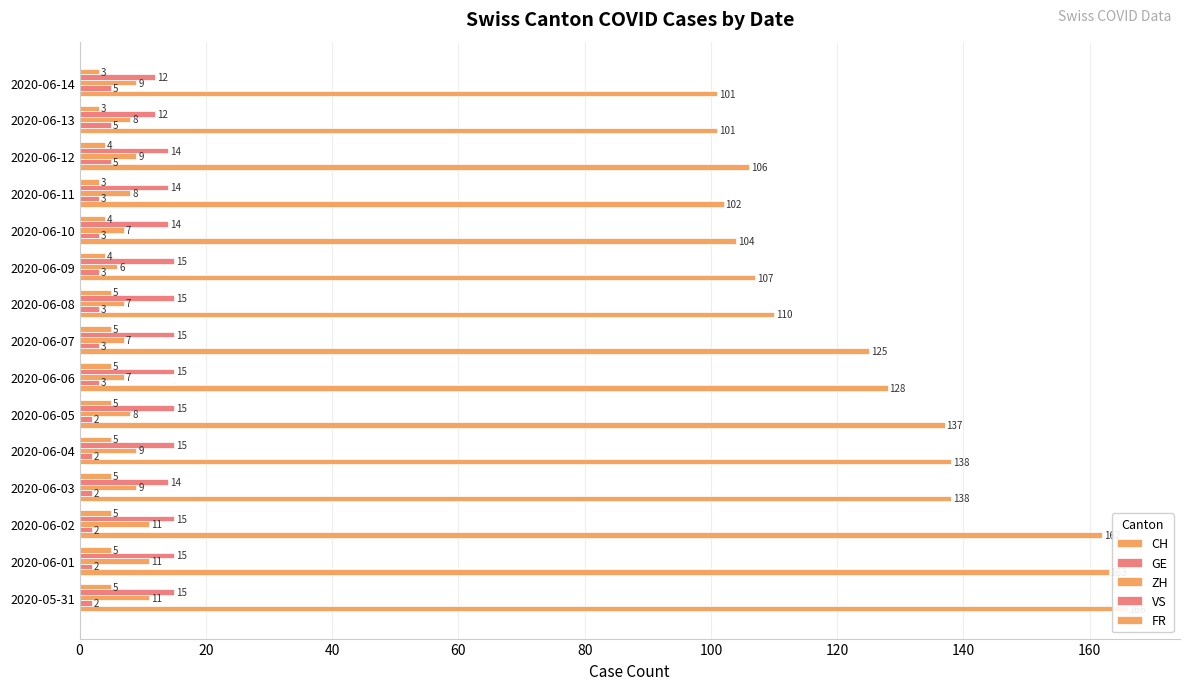

What is the label of the 5th bar from the right?

10